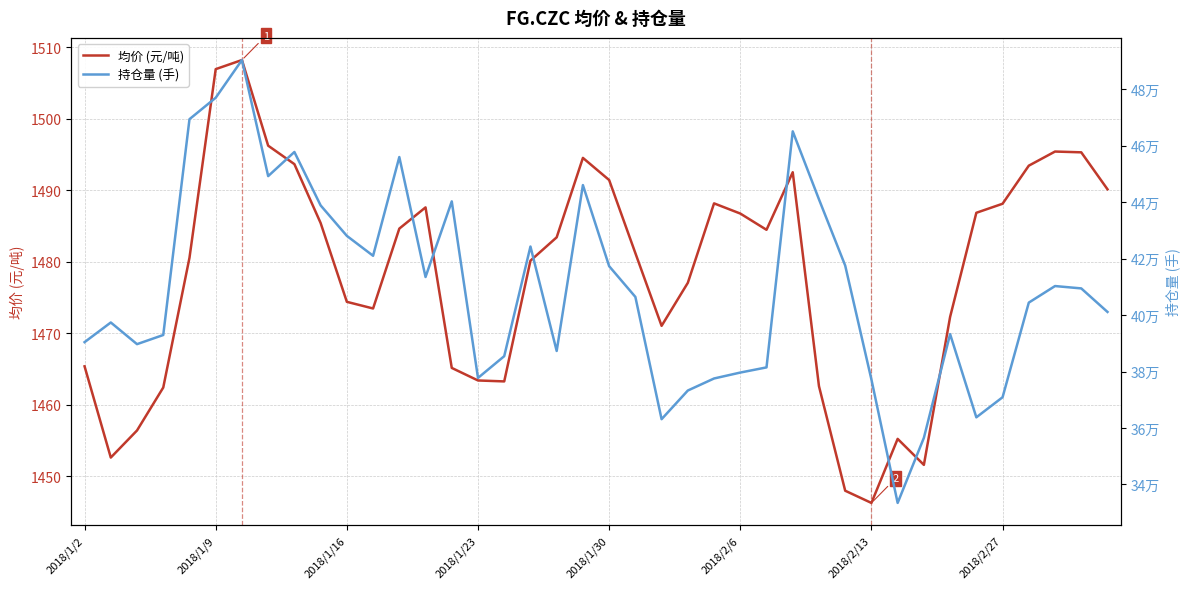

True or false: 持仓量 (手) and 均价 (元/吨) intersect in this chart.

False